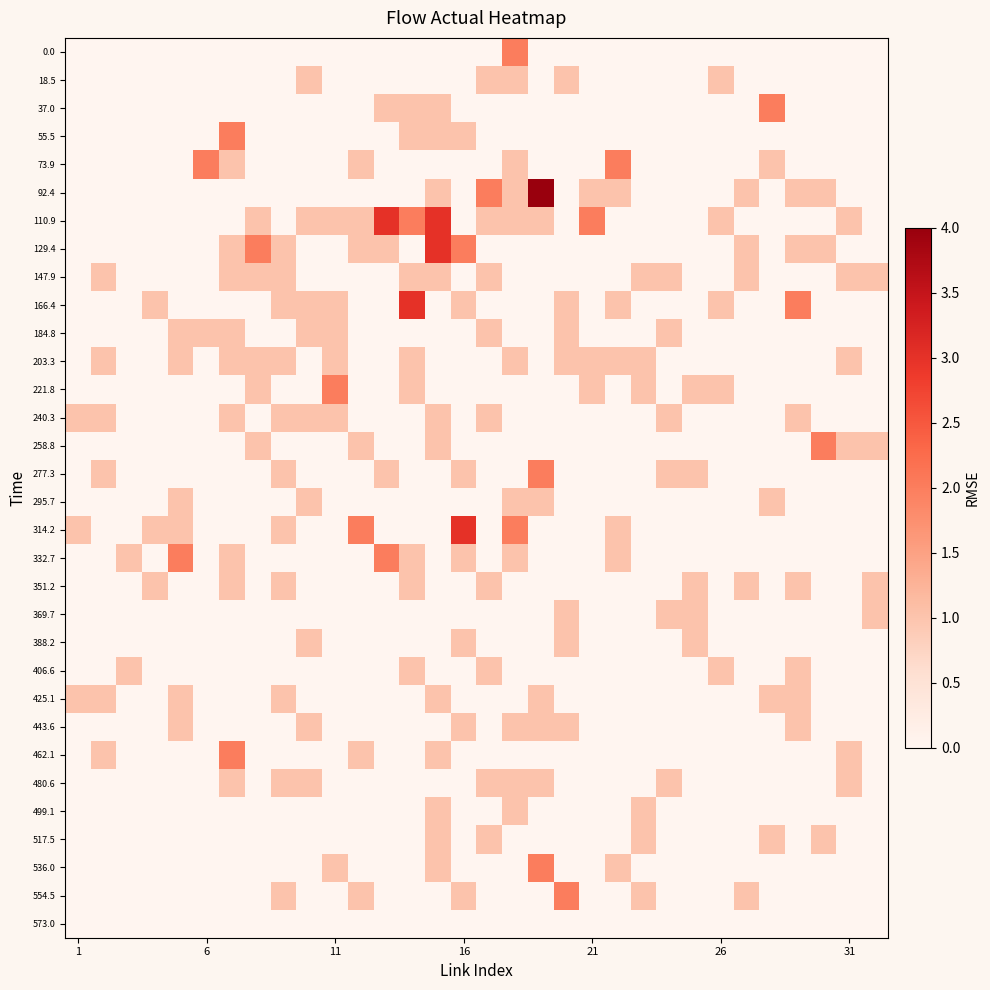

How many series are shown in this chart?

32